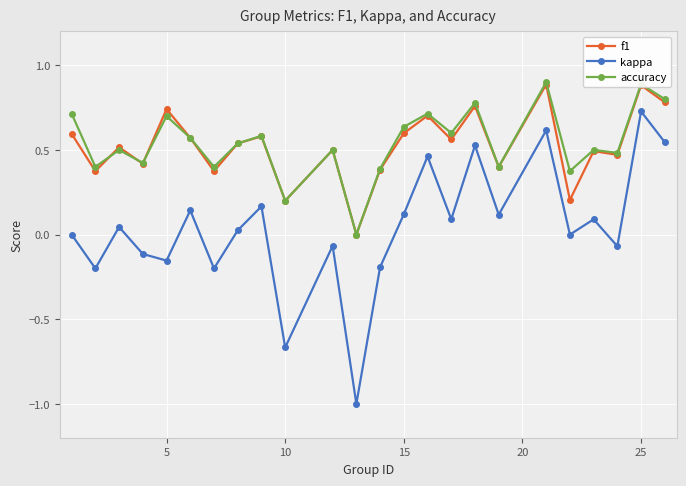

True or false: kappa and accuracy intersect in this chart.

False